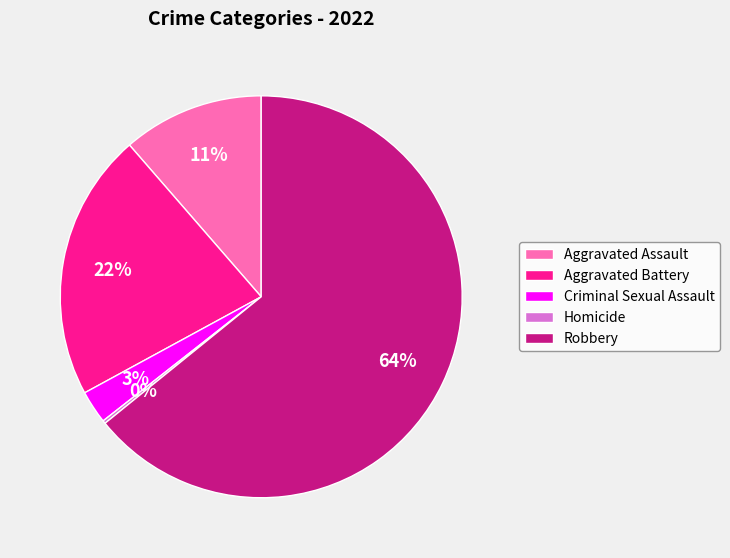

Do Aggravated Assault and Robbery together represent more than half of the pie?

Yes